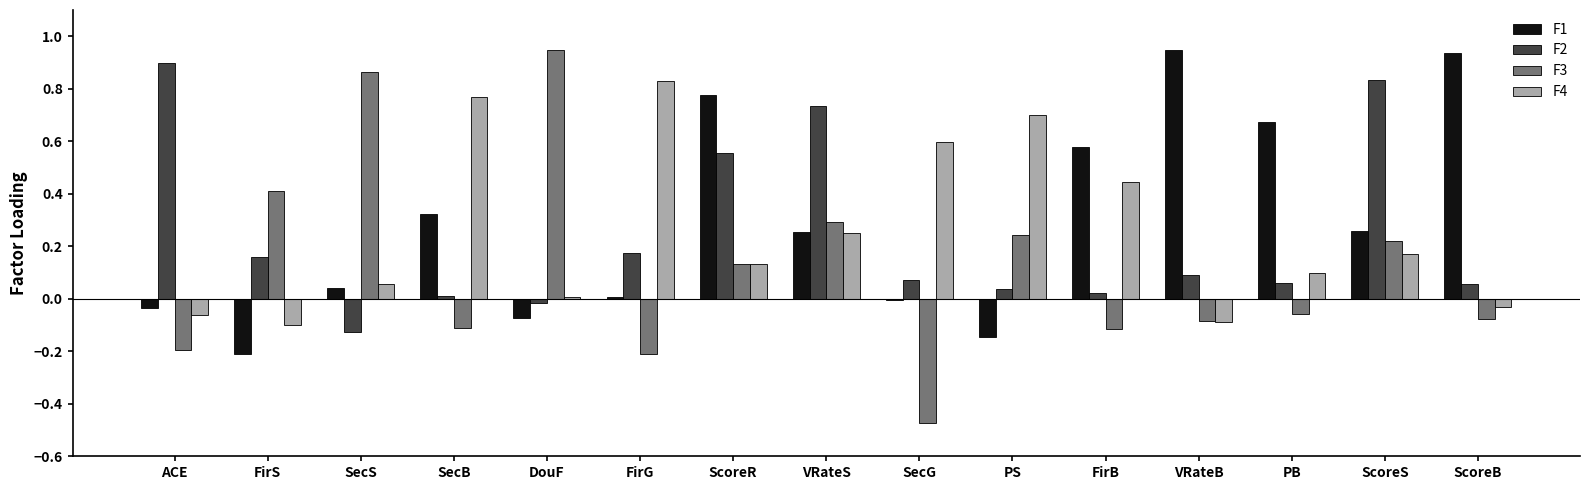

Count the number of categories in the chart.

15